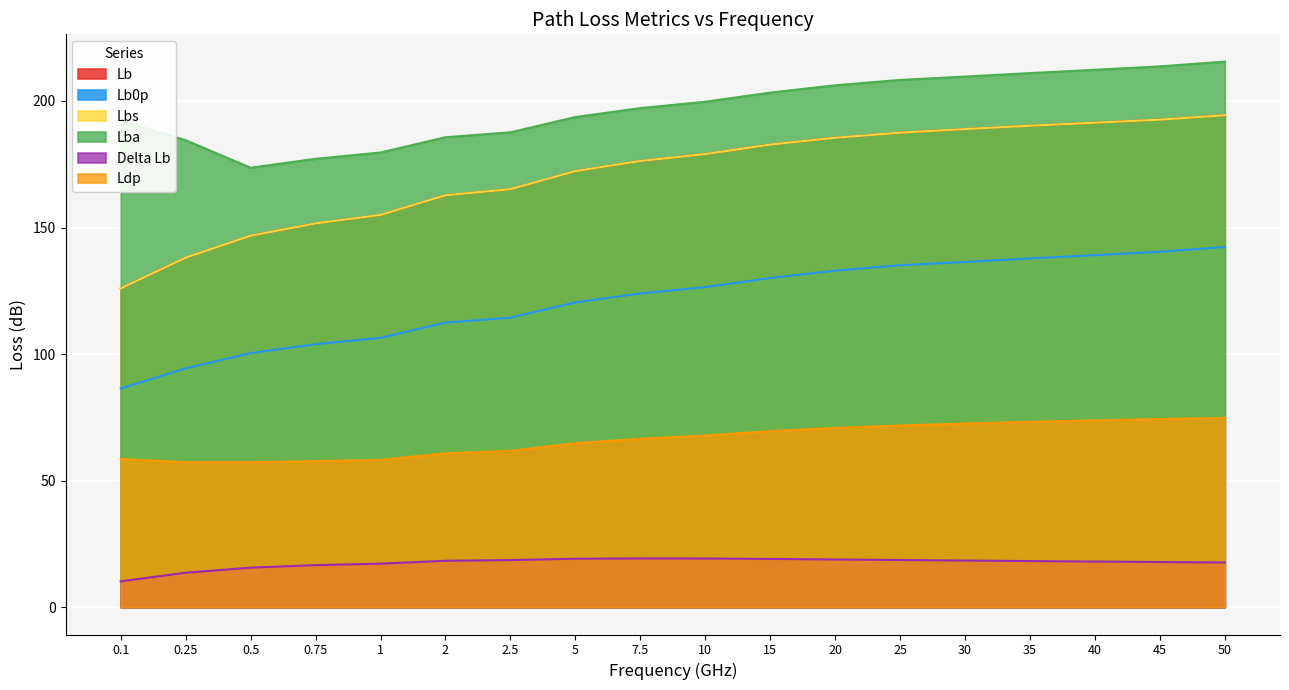

What is the sum of all Lba values?

3550.7